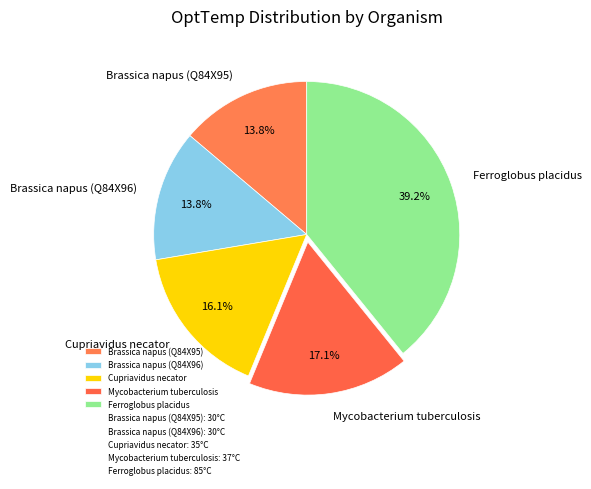

What percentage is the Cupriavidus necator slice, to the nearest percent?

16%